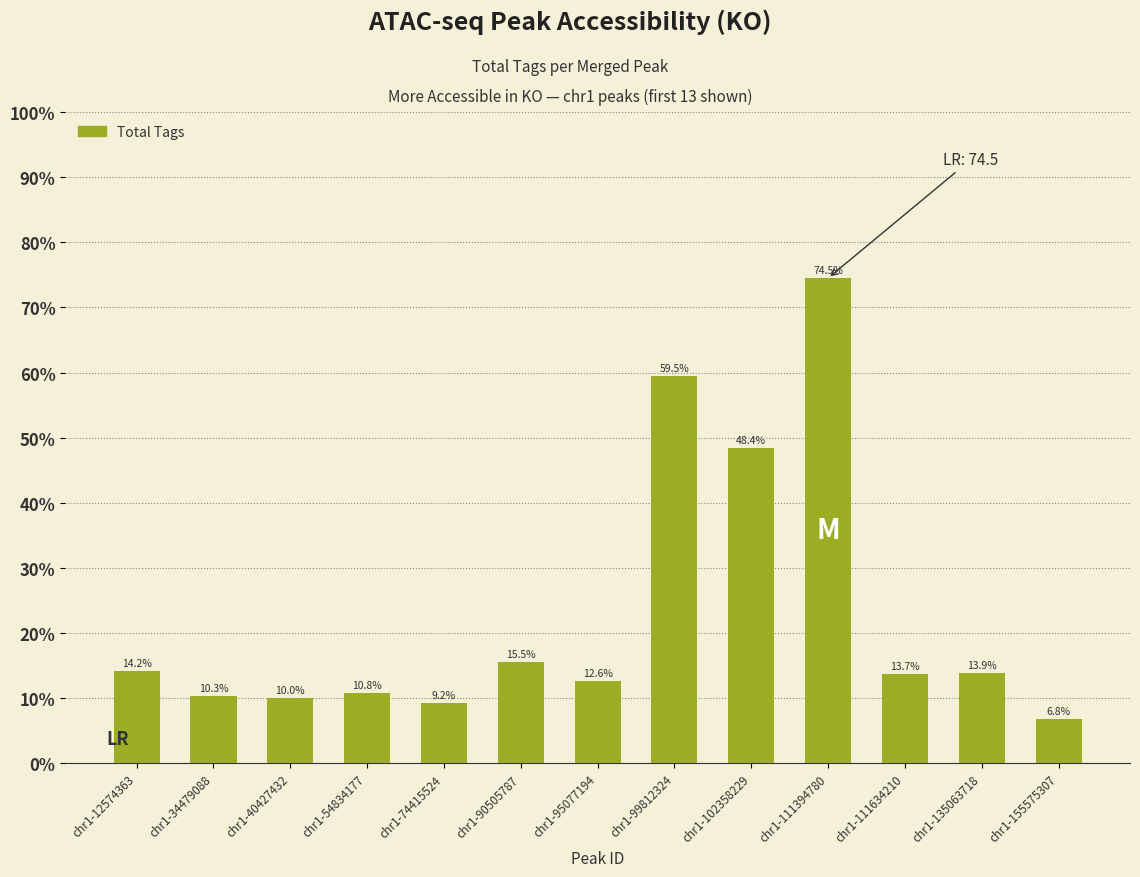

How many bars are there in total?

13